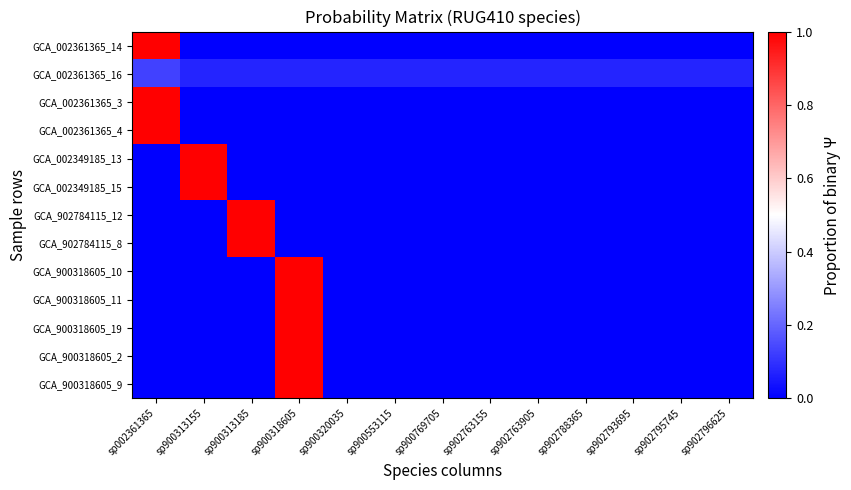

At which category is the sum across all series the highest?

sp900318605